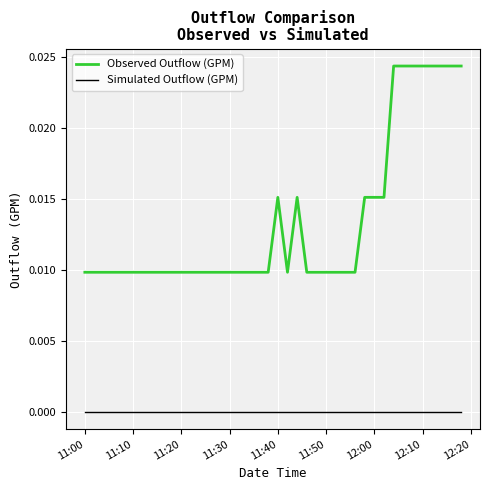

Which series has the widest spread of values?

Observed Outflow (GPM)